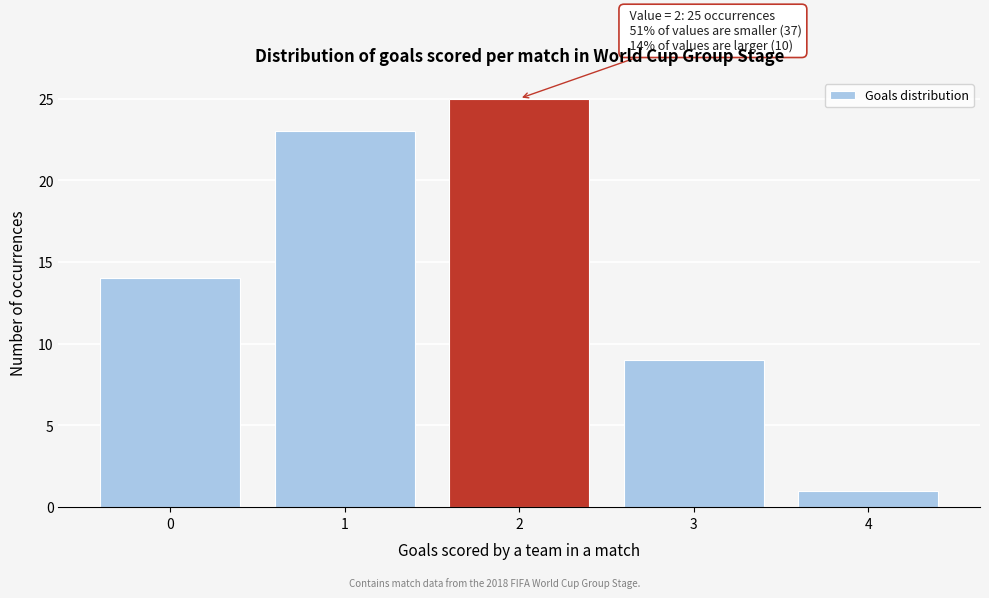

Reading left to right, extract all data points from this chart.

0=14	1=23	2=25	3=9	4=1